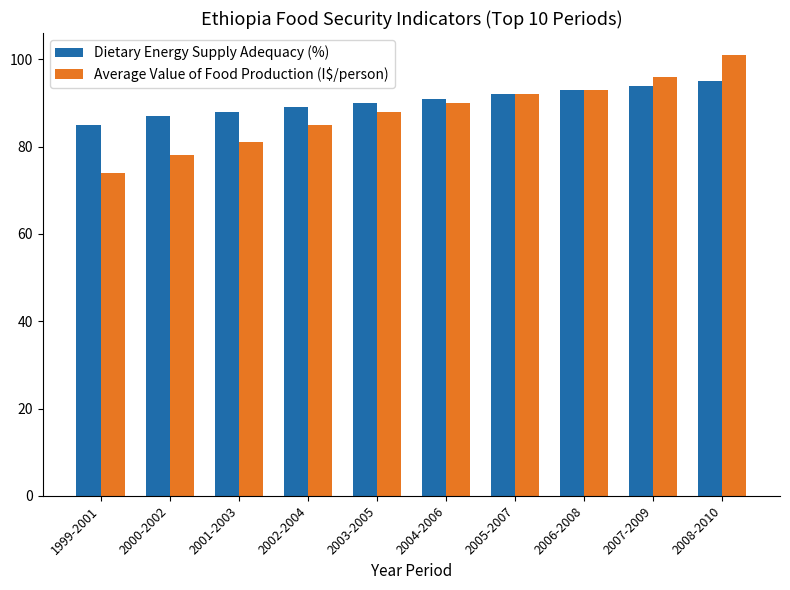

What is the sum of the Dietary Energy Supply Adequacy (%) values at 2008-2010 and 2006-2008?

188